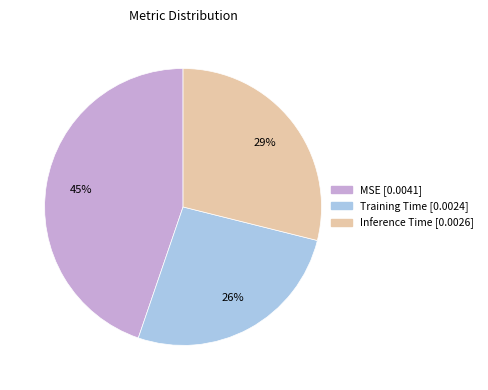

Which category has the biggest portion of the pie?

MSE